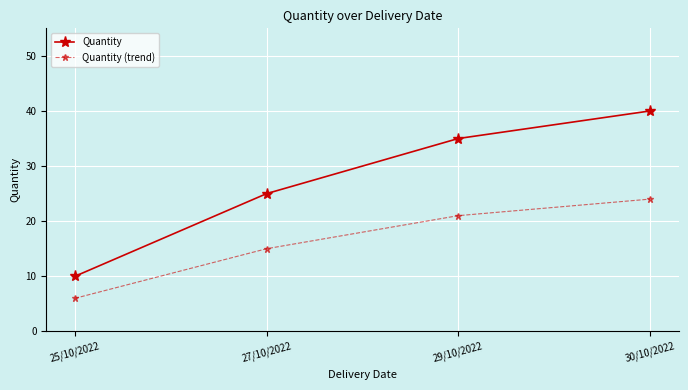

How many distinct data groups are displayed?

2